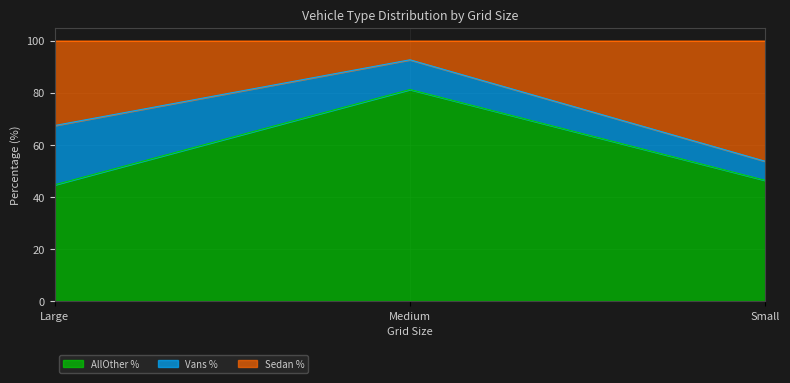

What is the average value of the AllOther % series?

57.4